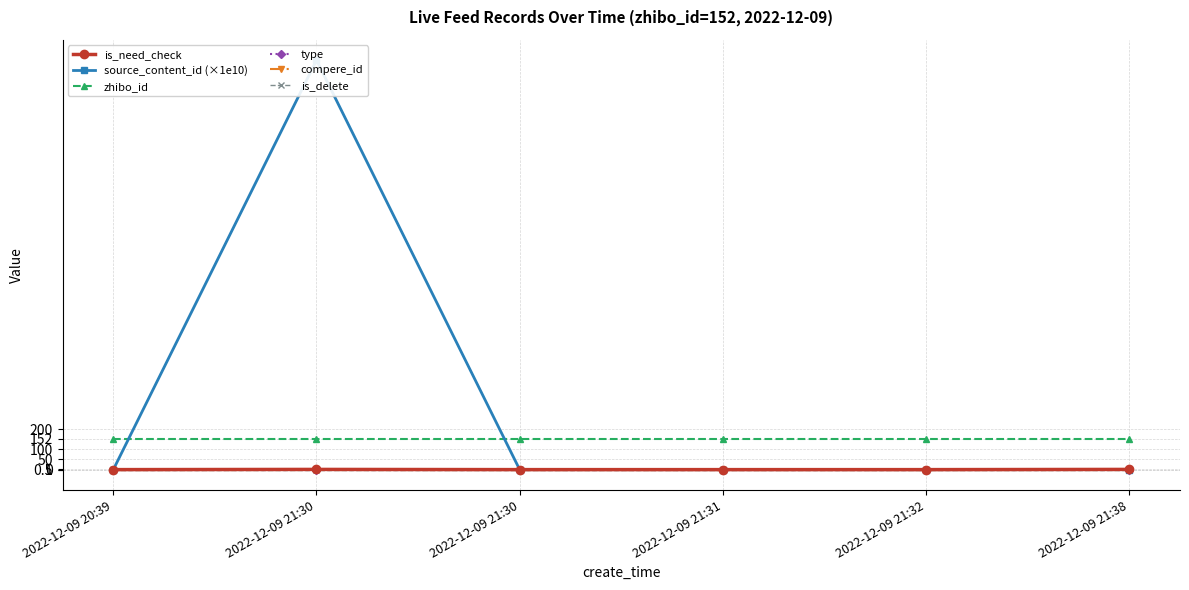

Reading left to right, list all the values displayed in this chart.

is_need_check: 0.0	1.0	0.0	0.0	0.0	1.0
source_content_id (×1e10): 0.0	2022.1	0.0	0.0	0.0	0.0
zhibo_id: 152.0	152.0	152.0	152.0	152.0	152.0
type: 0.0	0.0	0.0	0.0	0.0	0.0
compere_id: 0.0	0.0	0.0	0.0	0.0	0.0
is_delete: 0.0	0.0	0.0	0.0	0.0	0.0